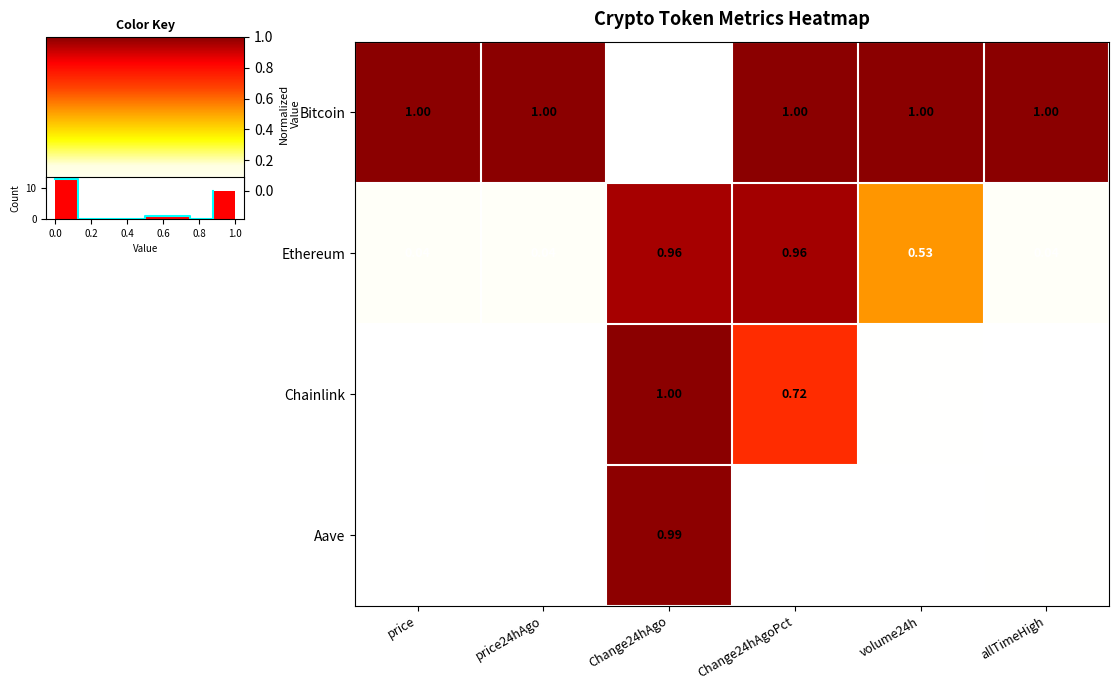

Is the value of Ethereum at Change24hAgoPct greater than the value of Aave at price24hAgo?

Yes